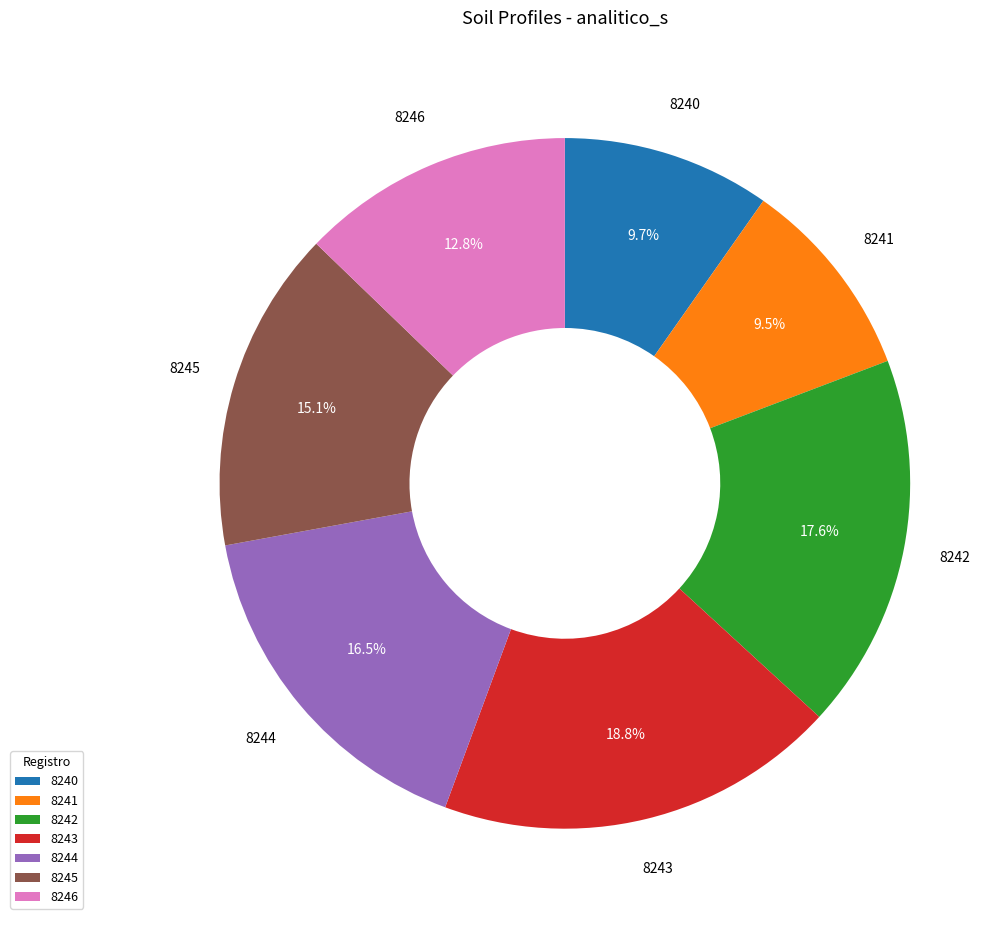

Which has a higher value, 8244 or 8242?

8242